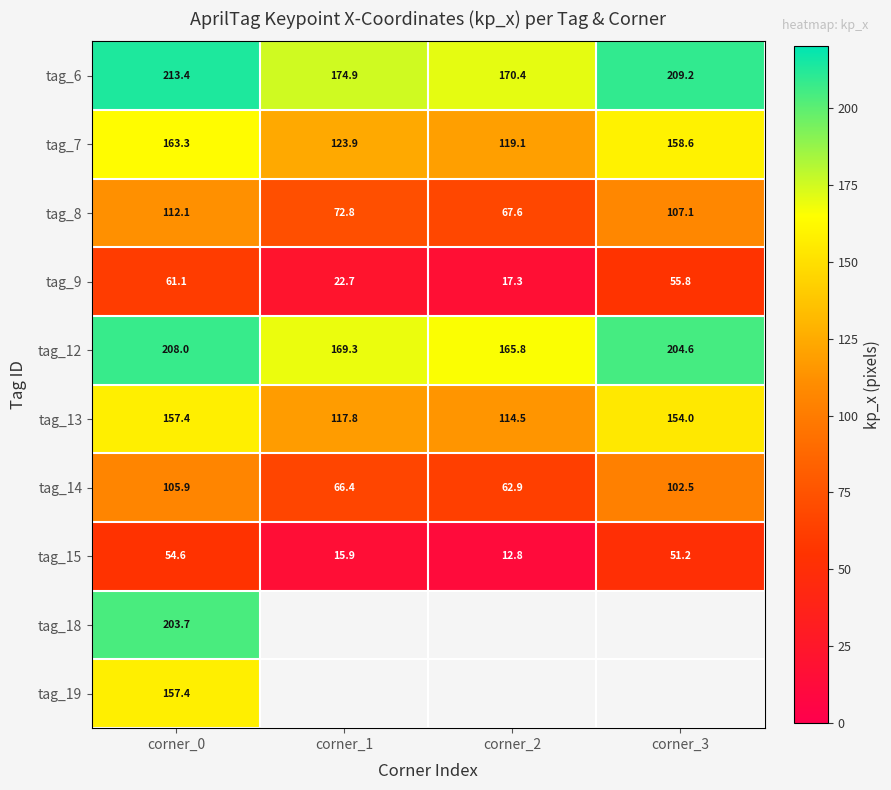

The tag_9 series shows 76.7 at corner_3. True or false?

False